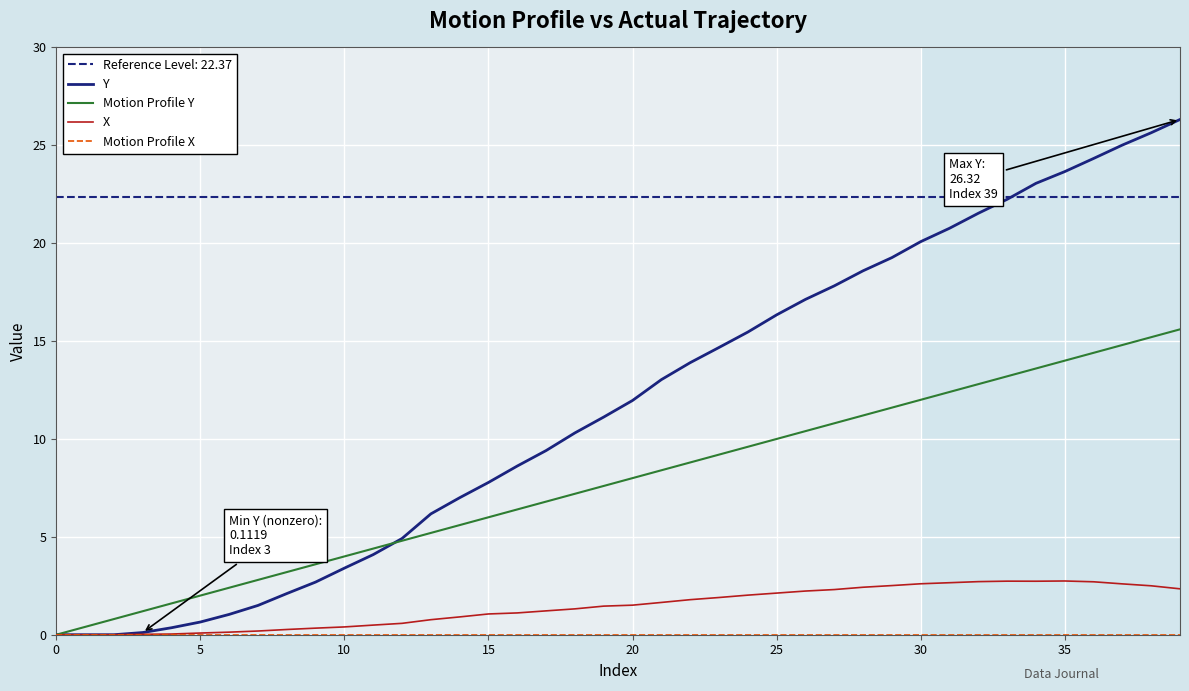

Is it true that Motion Profile Y equals 4.2 at 35?

False